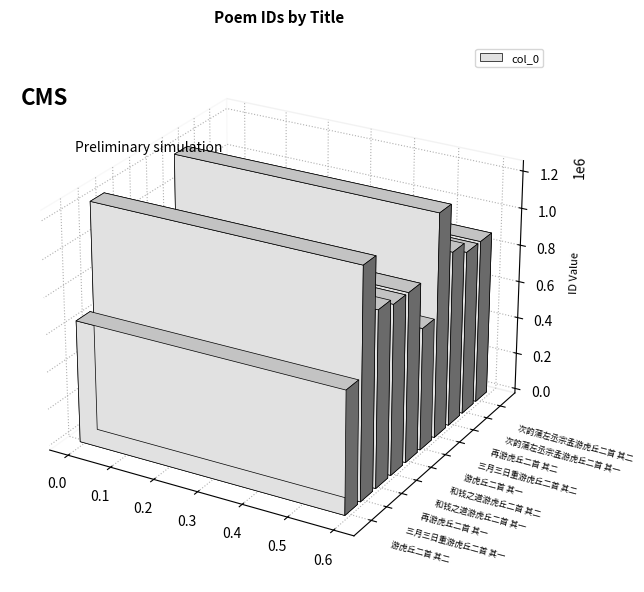

What is the average value?

922751